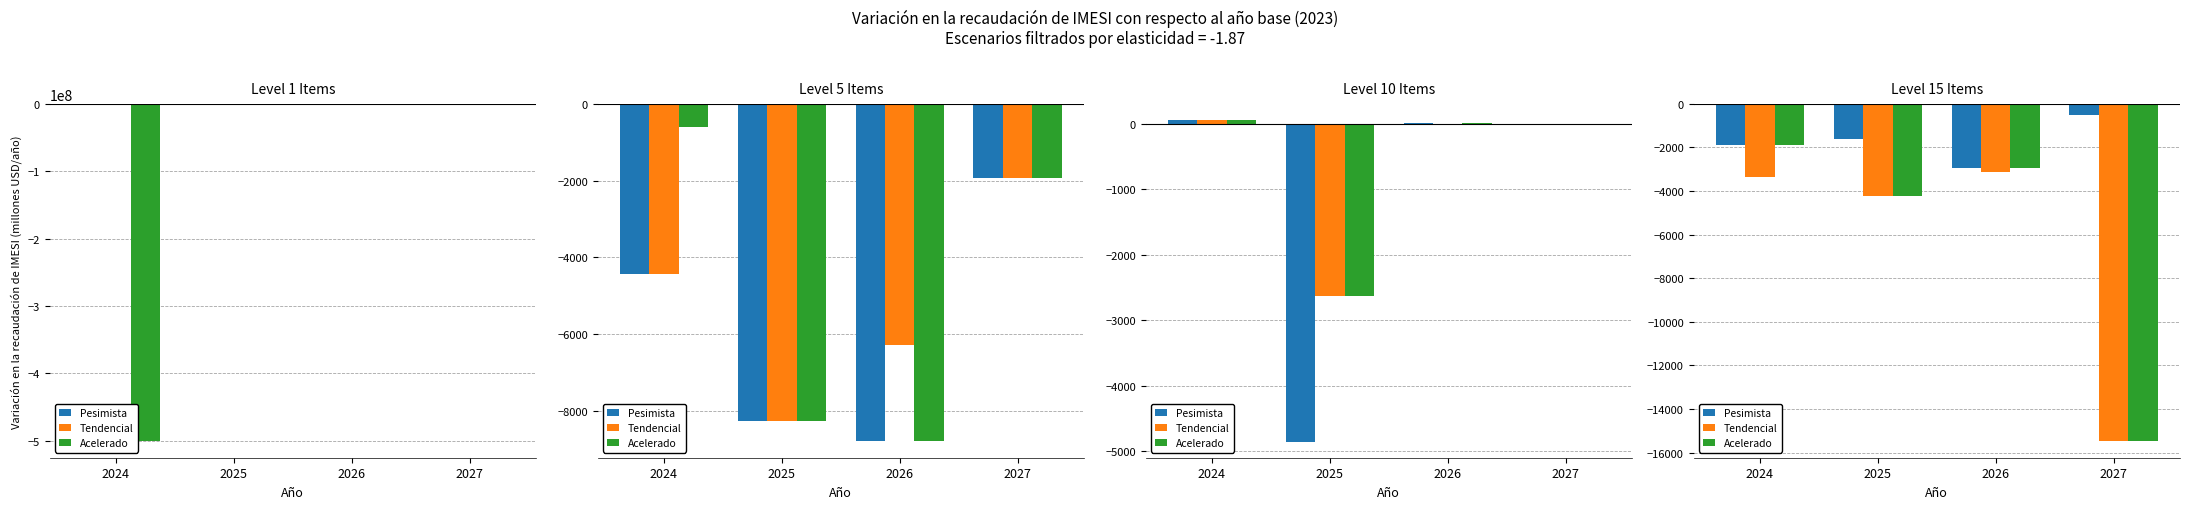

At which label does Tendencial reach its peak?

2026